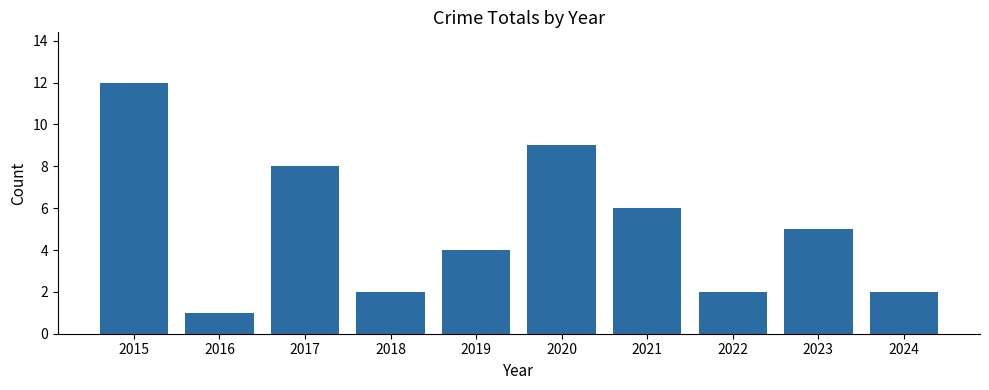

What is the value of the 3rd bar from the left?

8